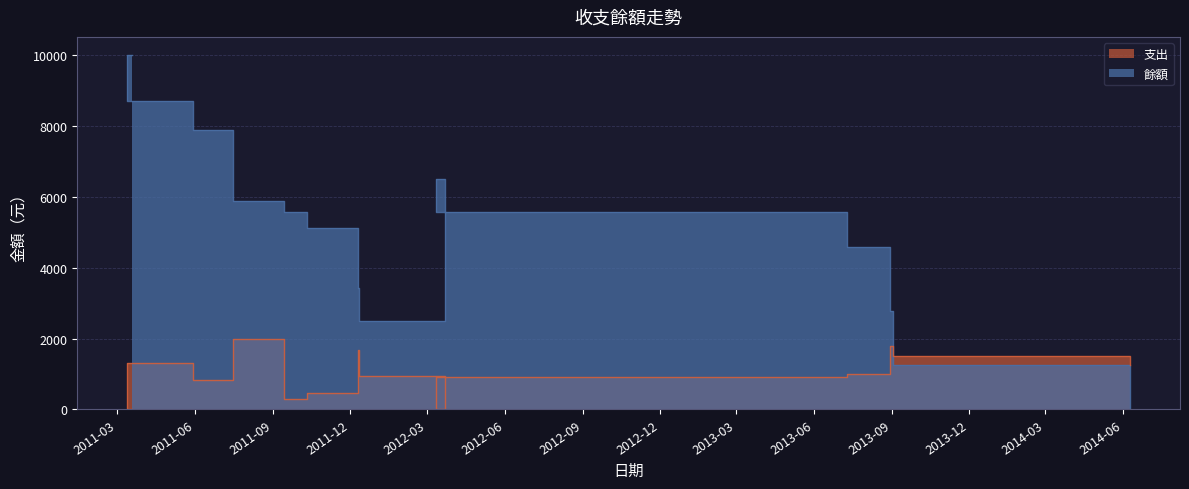

Which series ends up on top after the final intersection of 支出 and 餘額?

支出